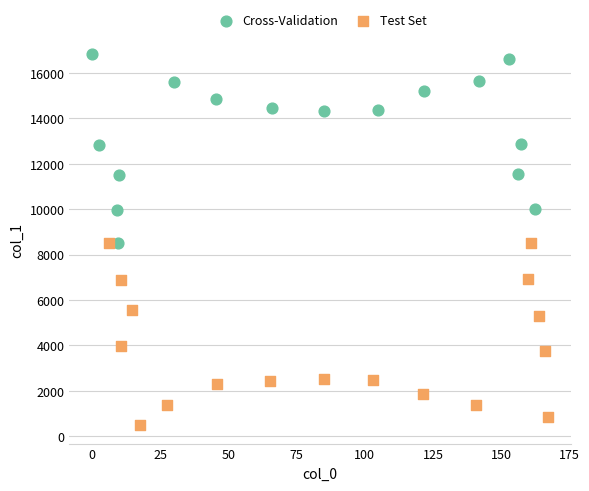

Which series contains the lowest Y value?

Test Set